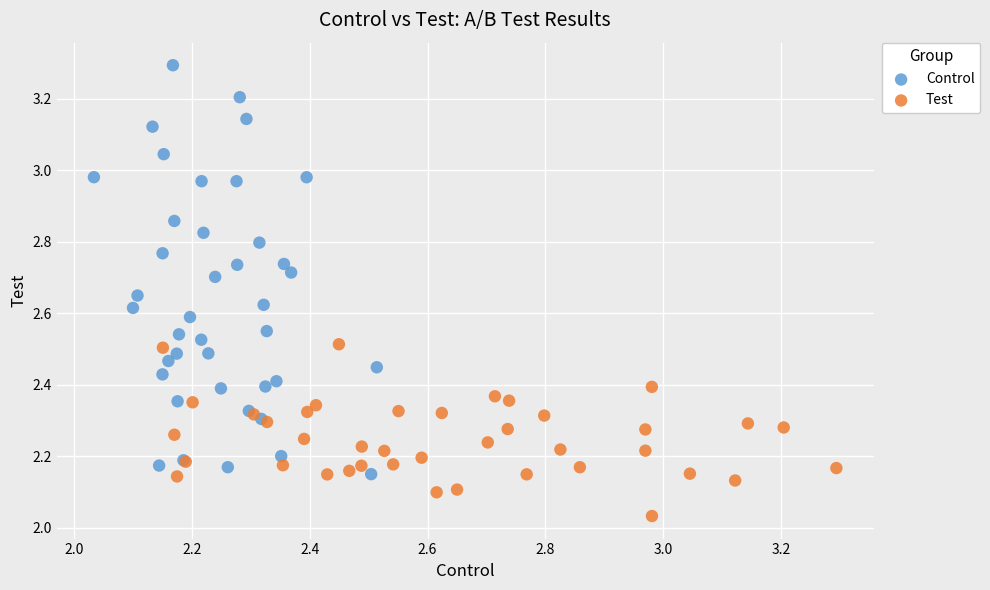

Which series contains the lowest Y value?

Test